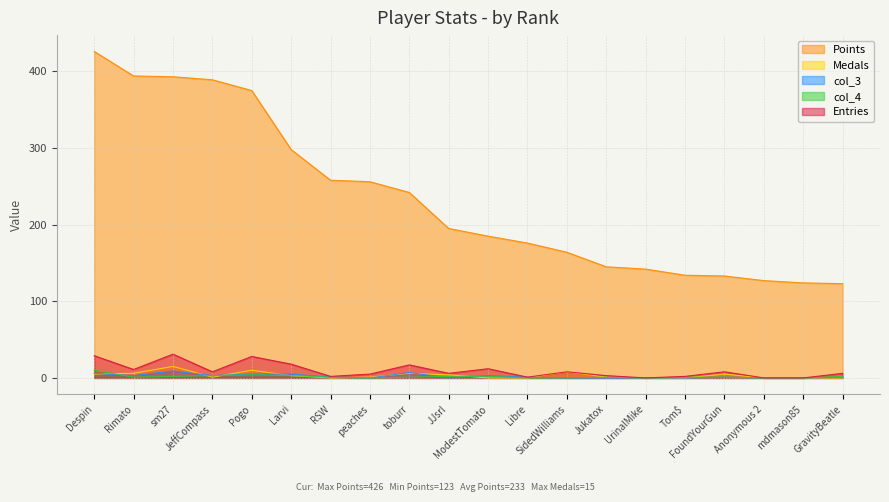

What is the difference between the maximum and minimum values in the Entries series?

31